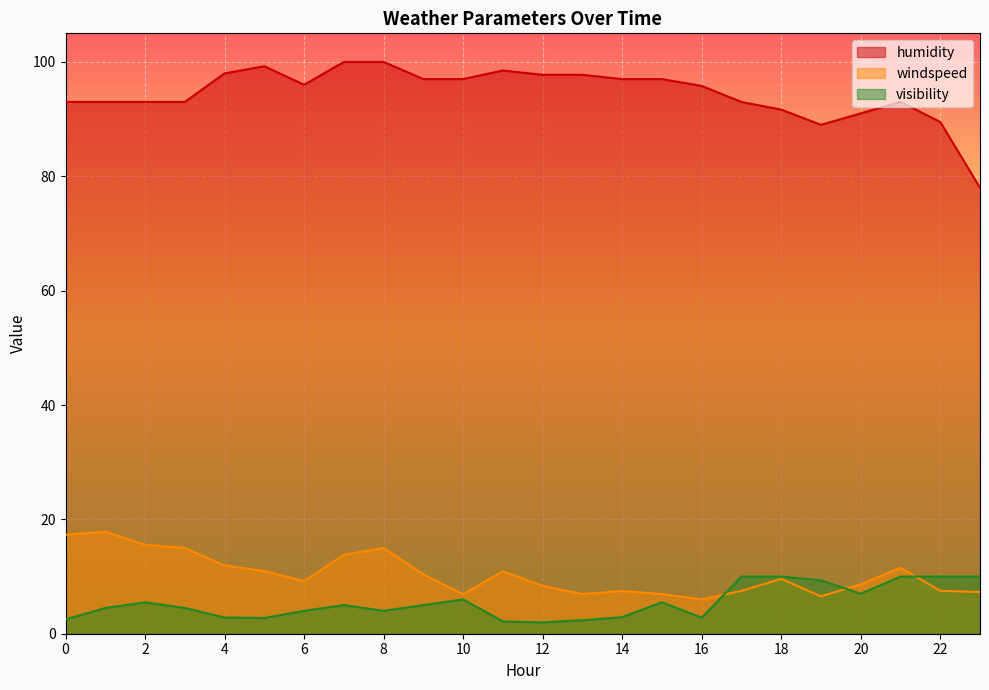

How many lines are shown in the chart?

3